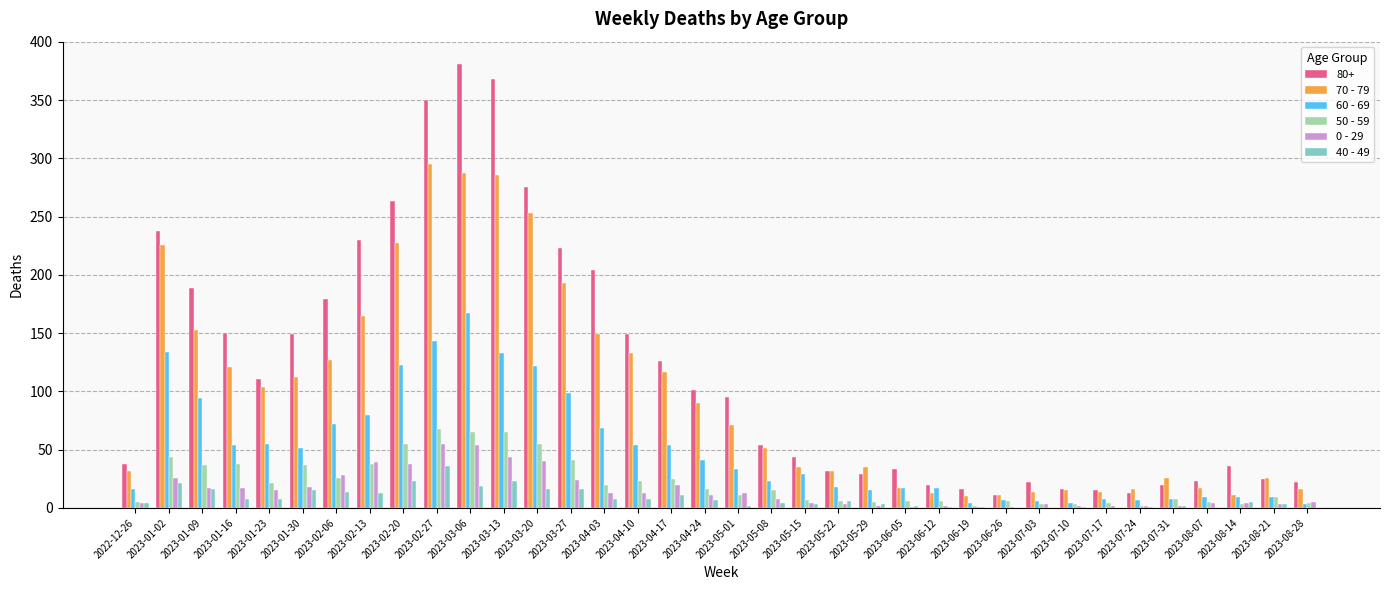

Between 2023-01-16 and 2023-05-08, which series saw the biggest shift?

80+